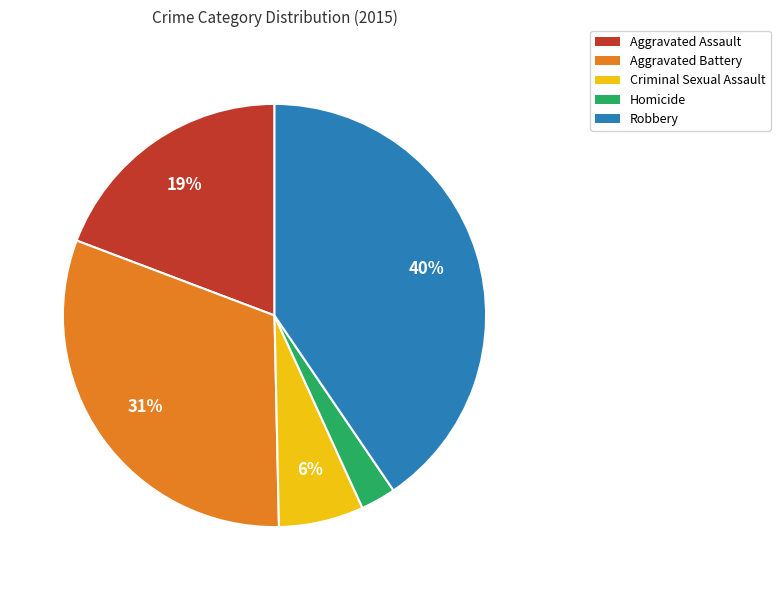

Is it true that Aggravated Battery is 21% of the pie?

False